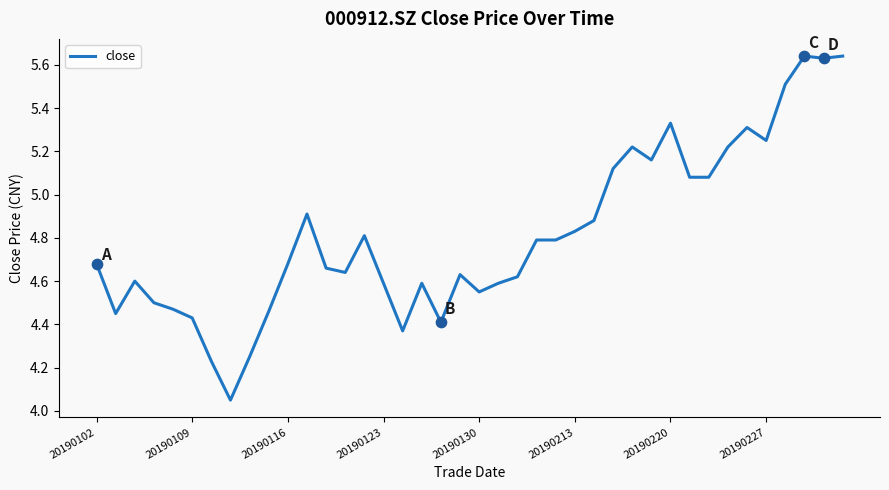

What is the difference between the maximum and minimum values?

1.6